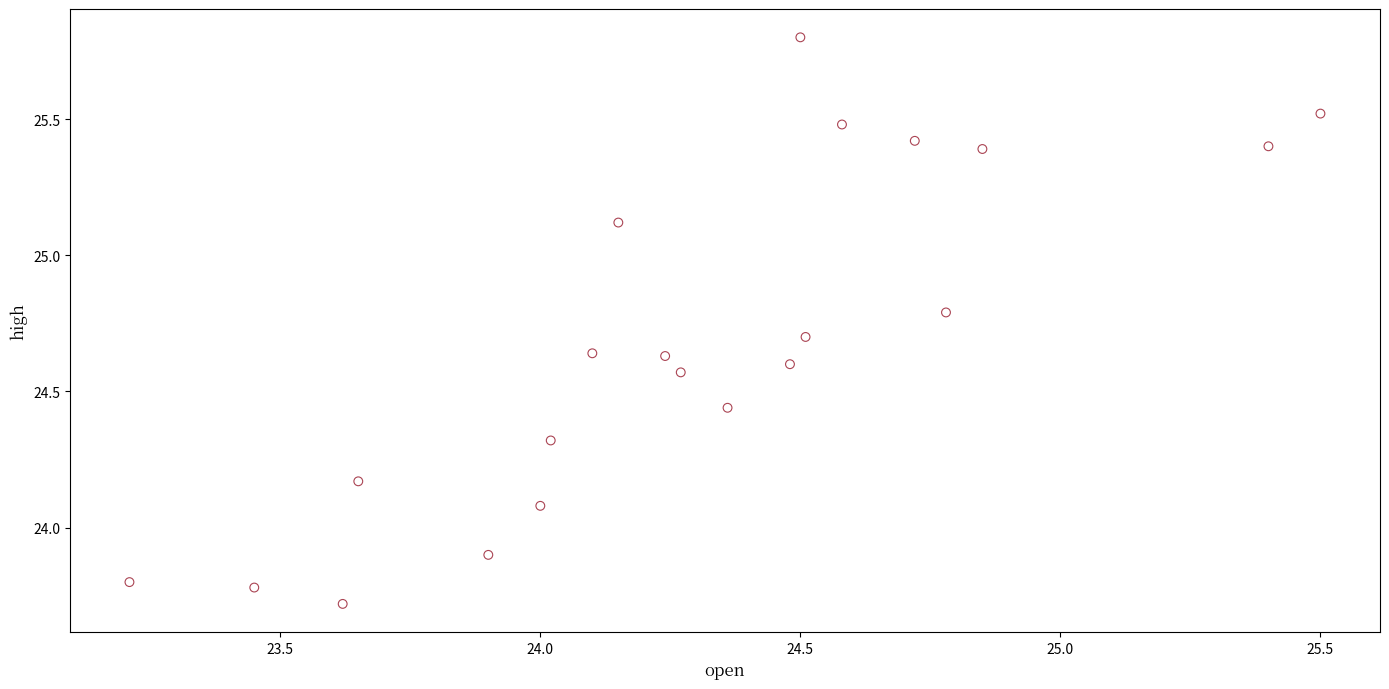

What is the range of X values (max minus min)?

2.3